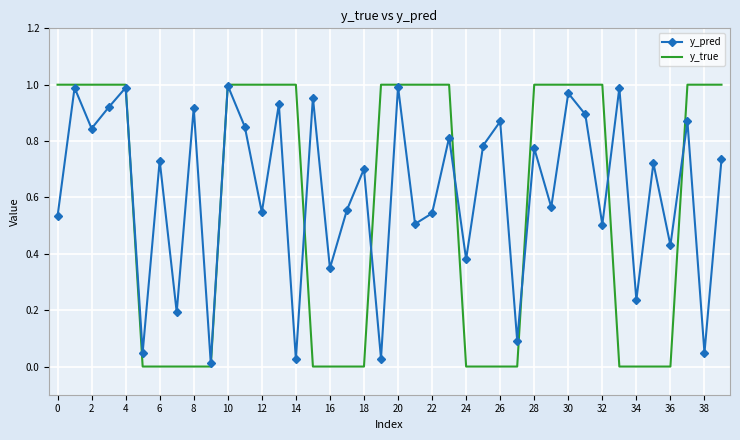

What are all the series names shown in the legend?

y_pred, y_true